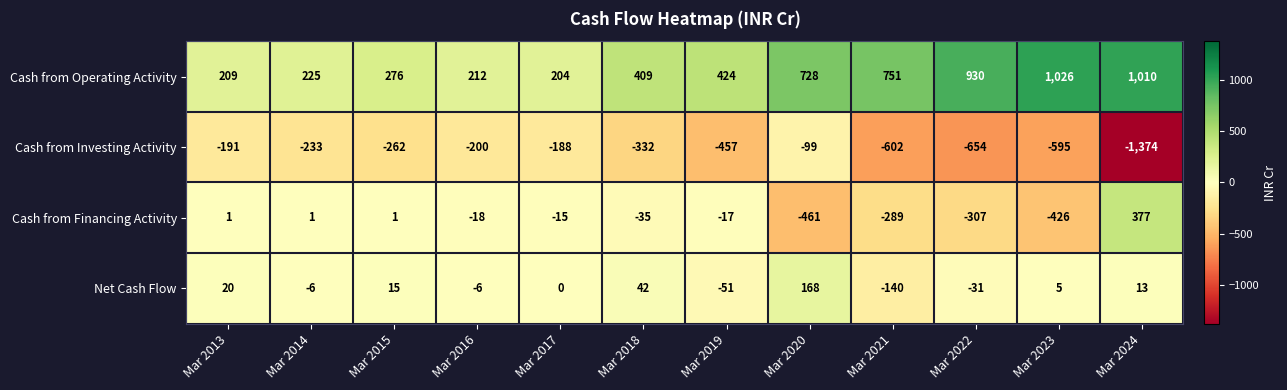

At which label does Cash from Operating Activity reach its peak?

Mar 2023